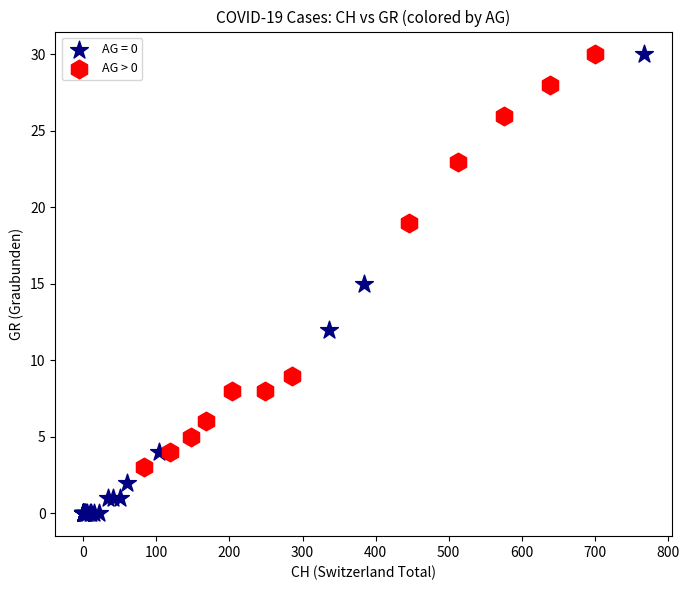

Which series has the largest Y range (max minus min)?

AG = 0